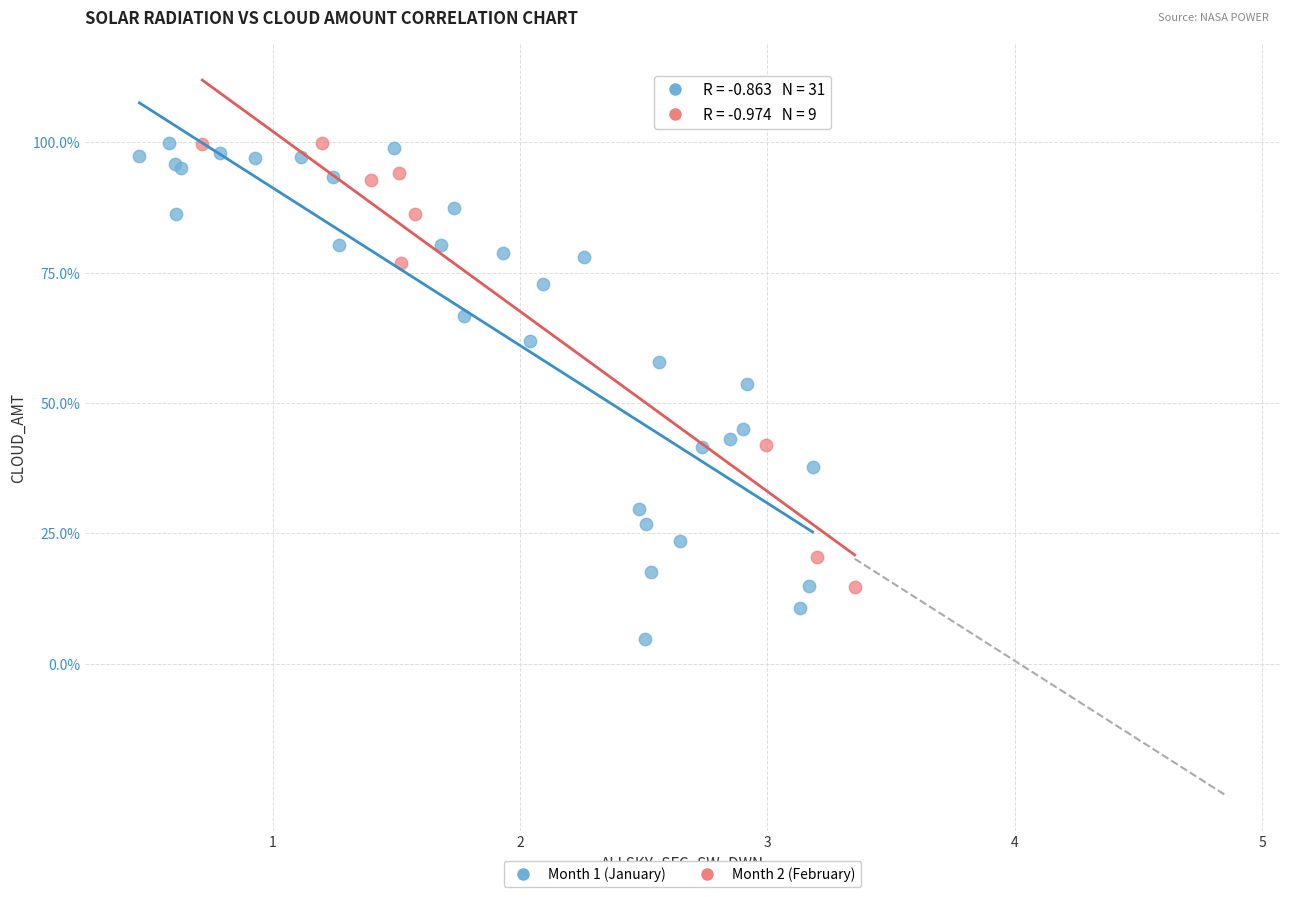

Which series reaches the minimum Y coordinate?

Month 1 (January)